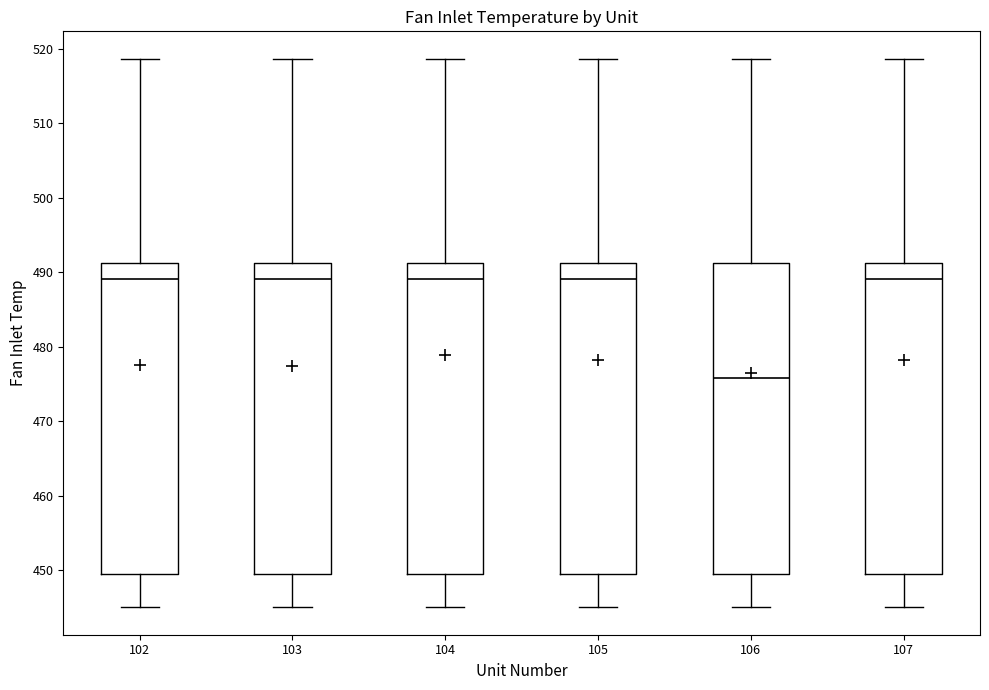

Where does the median line of the box at x = 106 sit on the y-axis? The values are not printed on the chart, so give them approximately, as read against the axis.

476